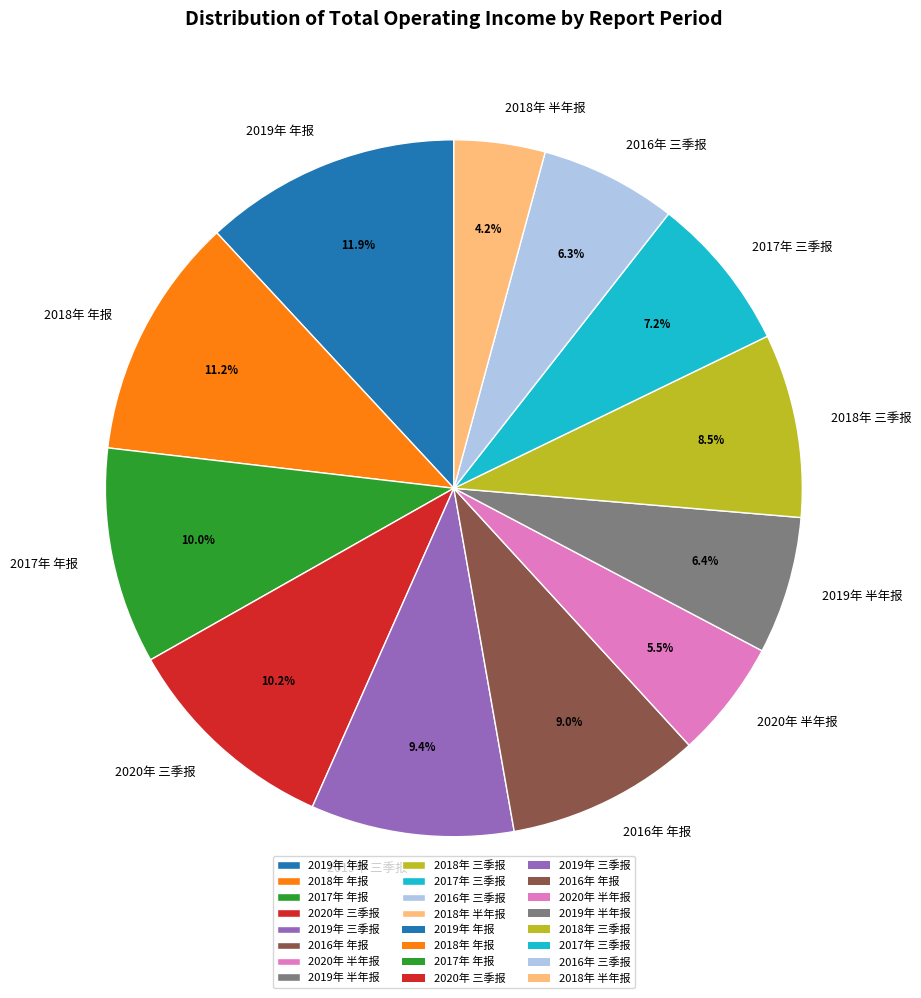

Approximately how many times larger is the value at 2018年 年报 compared to 2016年 三季报?

1.8